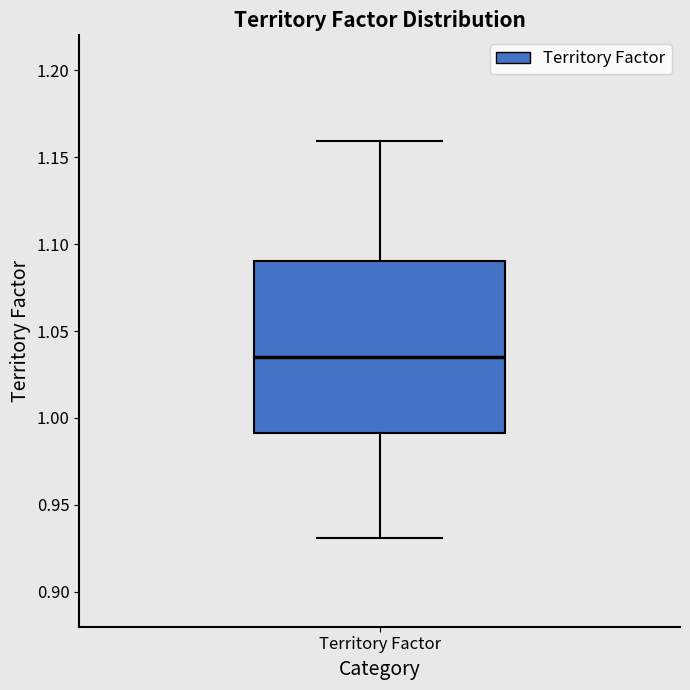

Read this box plot against the y-axis: the position of the median line, the range covered by the box, and the ends of both whiskers. The values are not printed on the chart, so give them approximately, as read against the axis.

median 1.035, box 0.990 to 1.090, whiskers 0.930 to 1.160